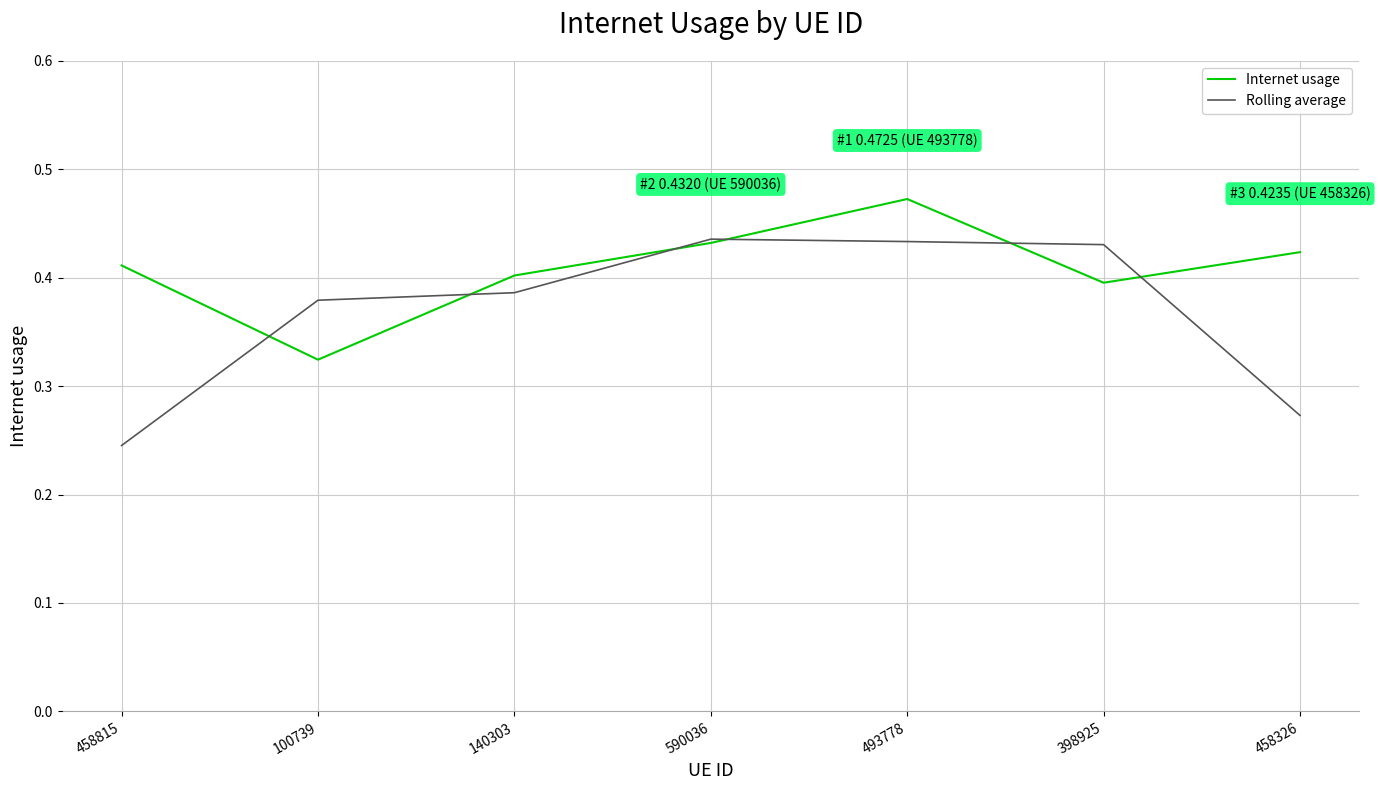

Is the value of Rolling average at 590036 greater than the value of Internet usage at 398925?

Yes